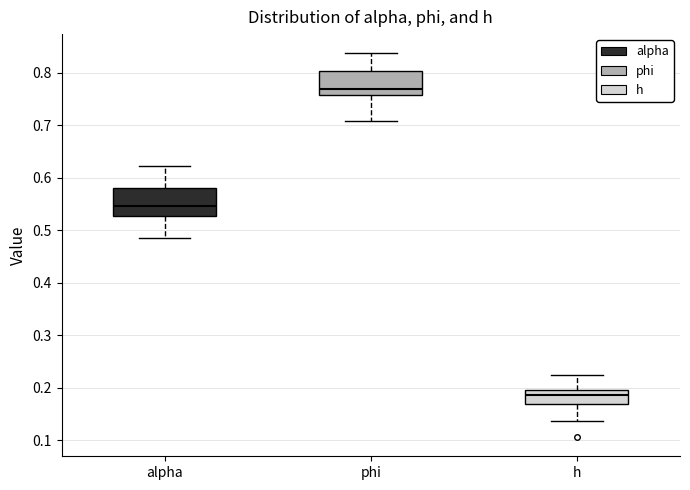

Reading left to right, transcribe this box plot: for each box, give where its median line is, the range the box spans, and where its two whiskers end, as read against the y-axis. The values are not printed on the chart, so give them approximately, as read against the axis.

alpha: median 0.55, box 0.53 to 0.58, whiskers 0.48 to 0.62
phi: median 0.77, box 0.76 to 0.80, whiskers 0.71 to 0.84
h: median 0.18, box 0.17 to 0.20, whiskers 0.14 to 0.22